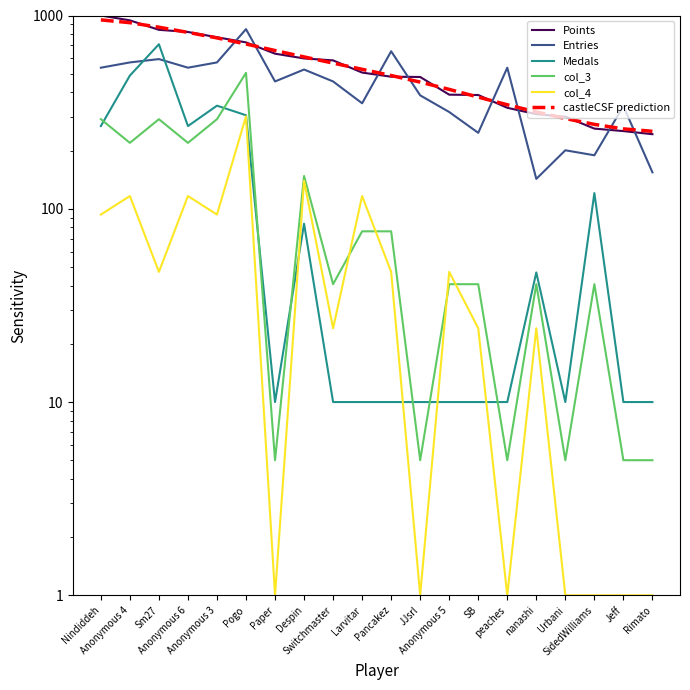

Is it true that Points equals 243.1 at Rimato?

True